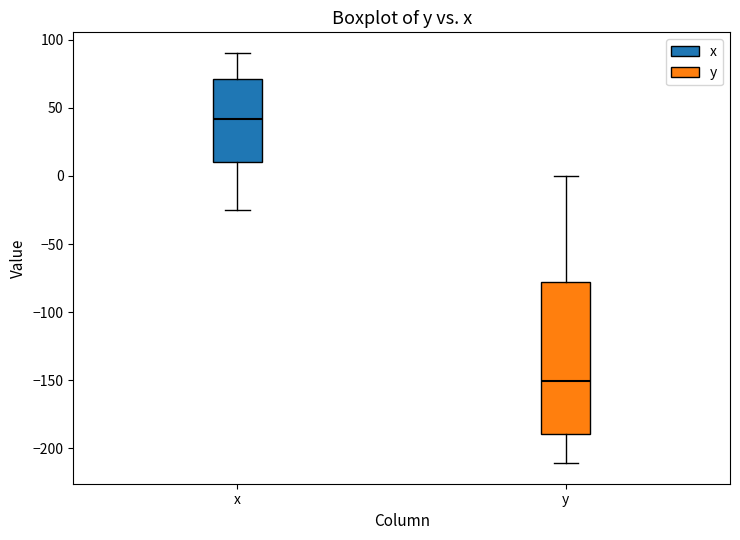

Which box is the tallest, from its lower edge to its upper edge?

y